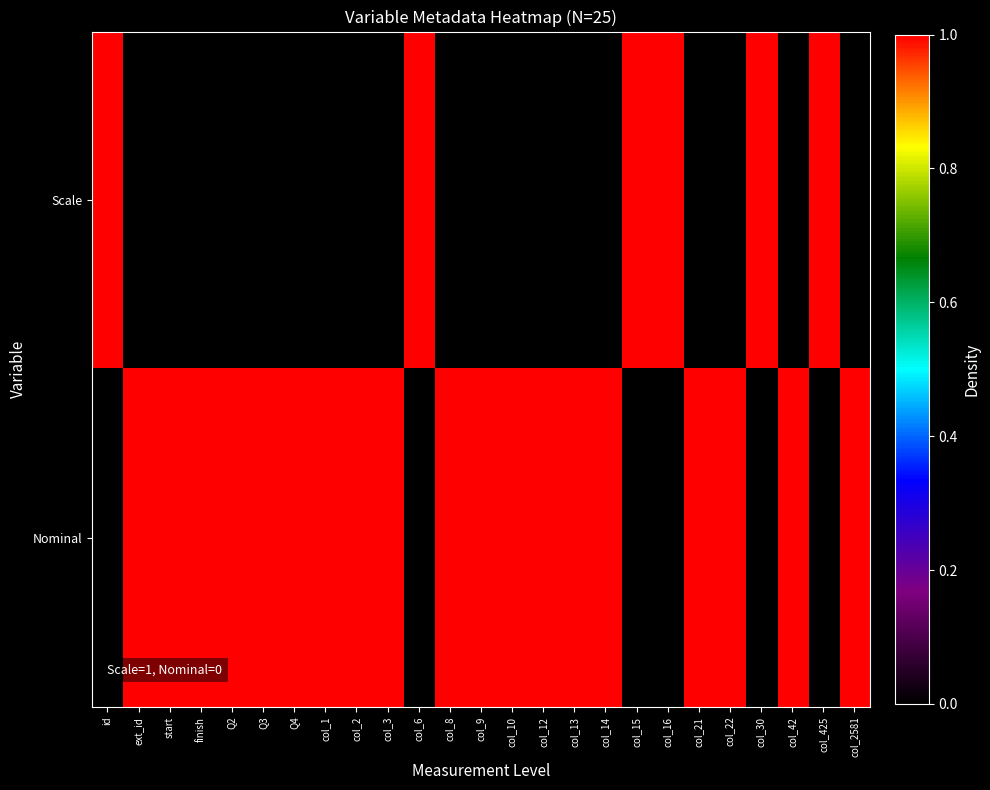

What is the greatest value displayed?

1